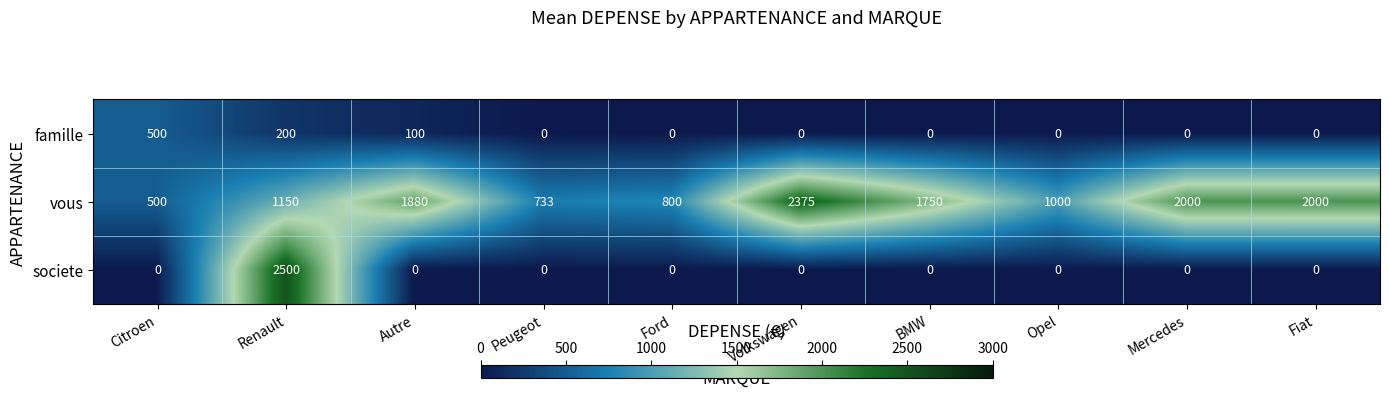

Is the value of famille at Renault greater than the value of vous at Mercedes?

No